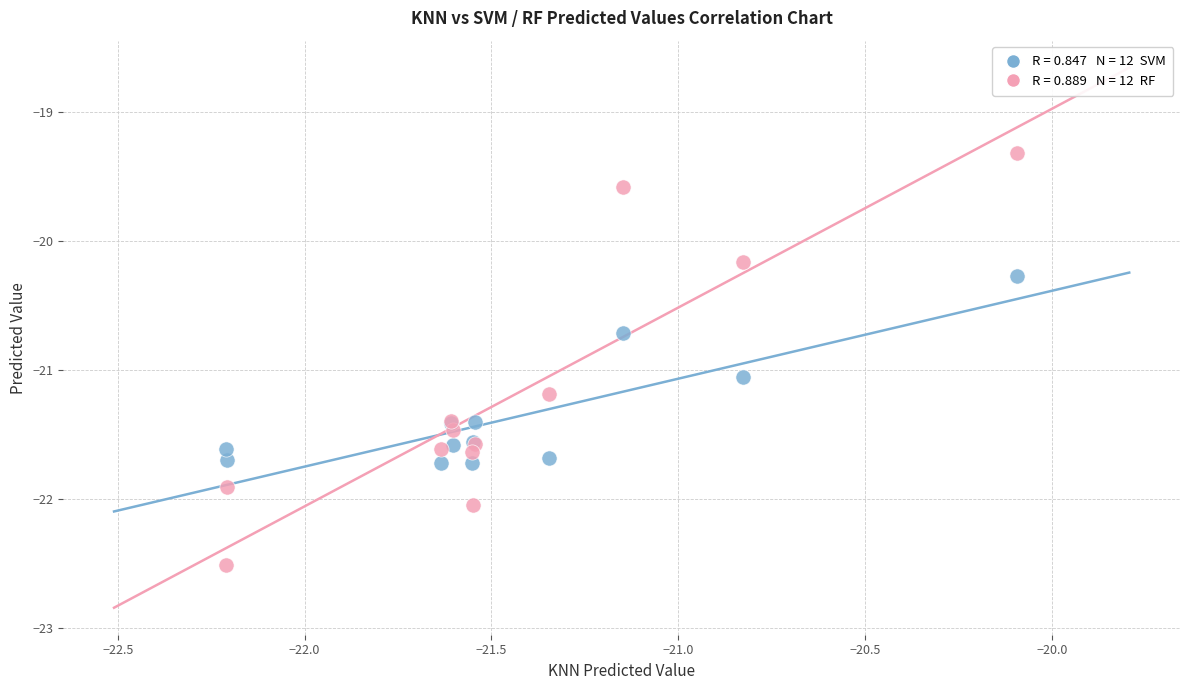

Across all series, what Y value is closest to -20?

-20.2